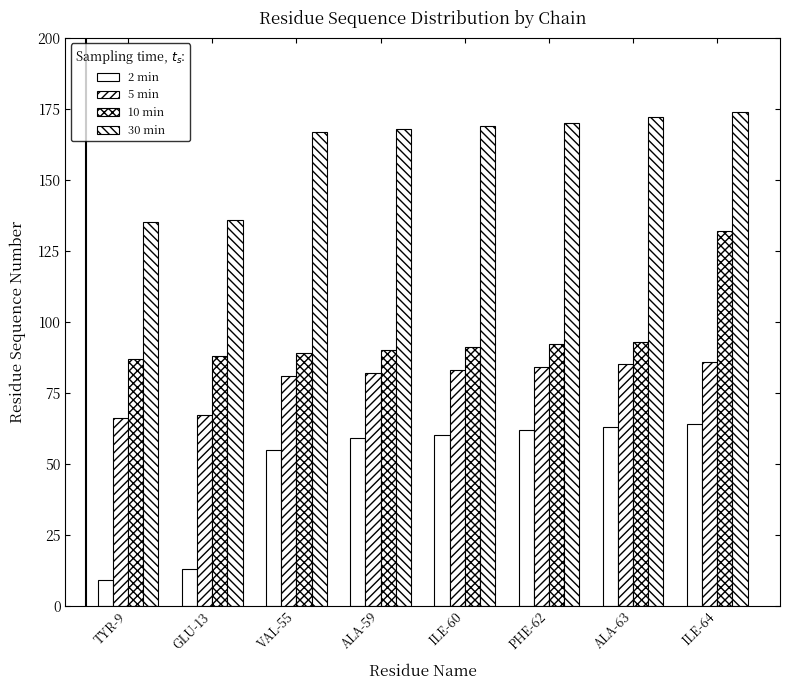

At which label is 5 min closest to 76?

VAL-55